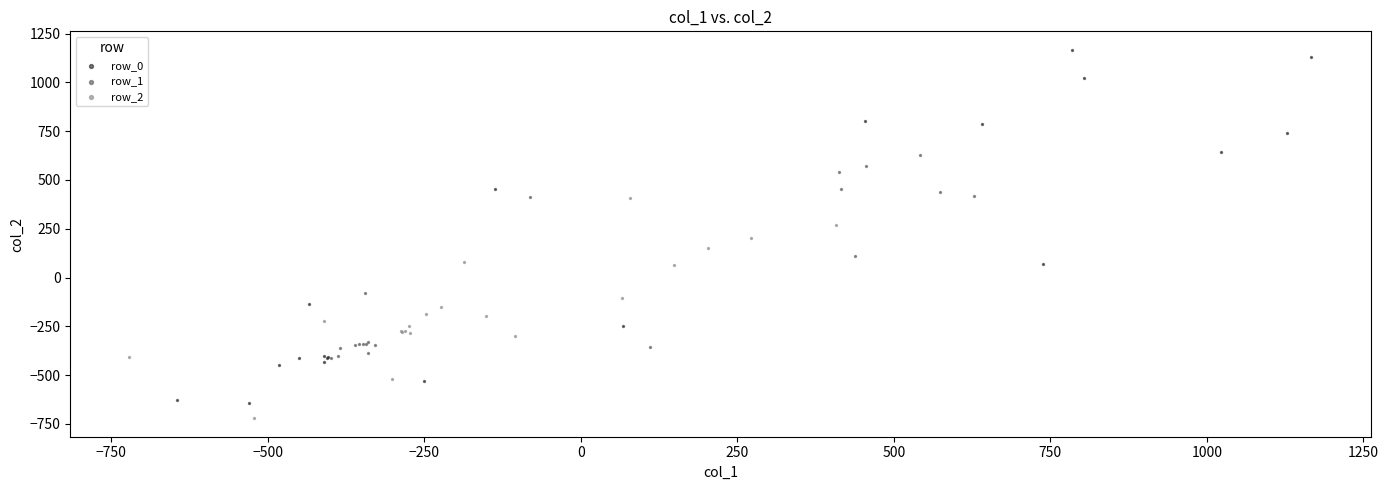

Which series has the widest spread of Y values?

row_0